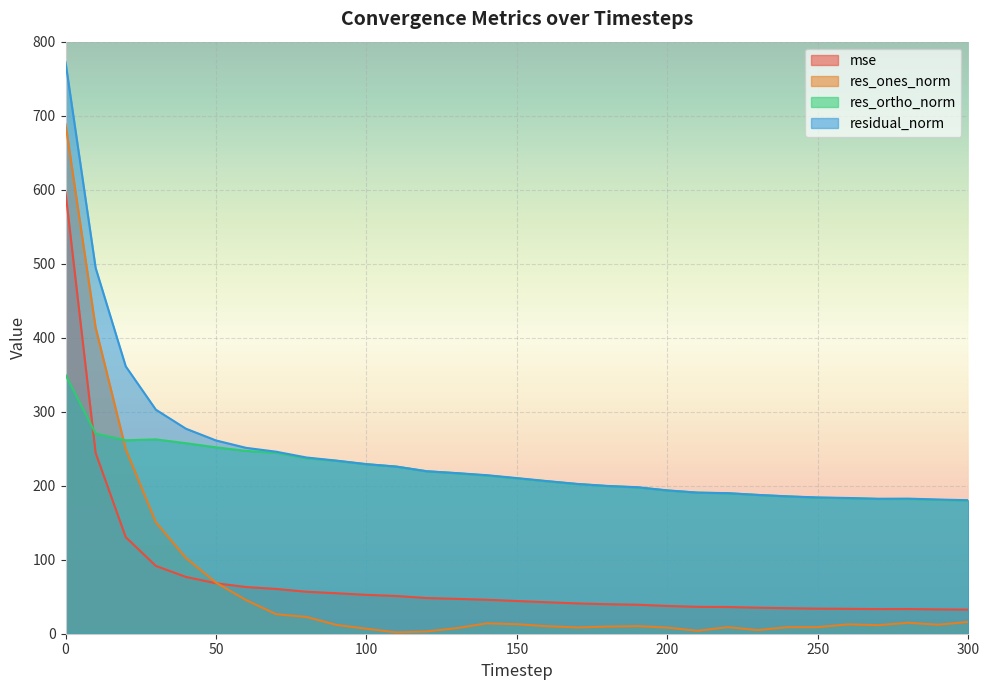

Which series has the largest total across all categories?

residual_norm